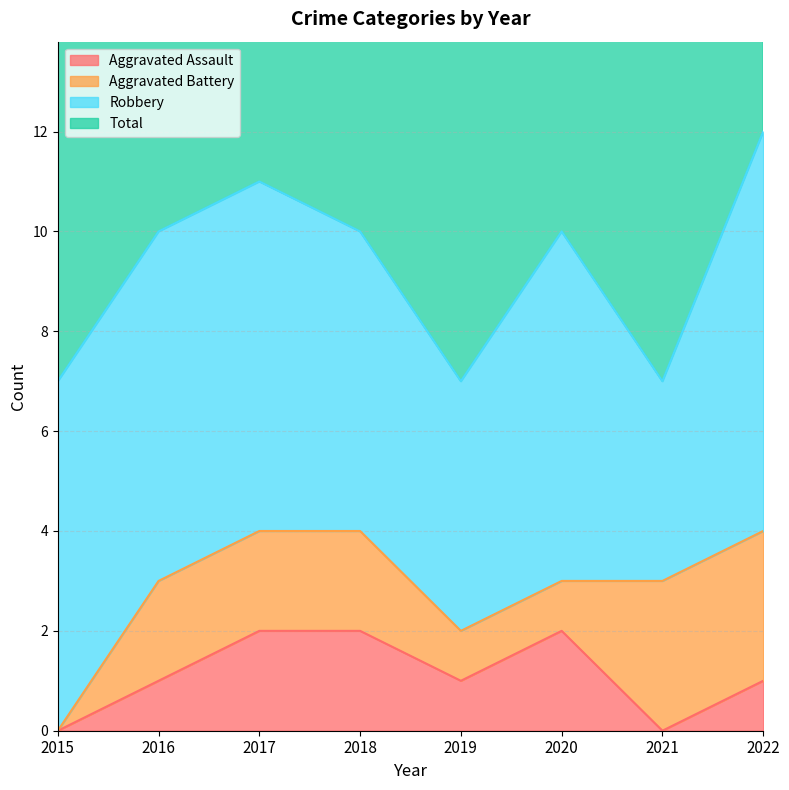

Which has a higher value, 2018 or 2016?

2018